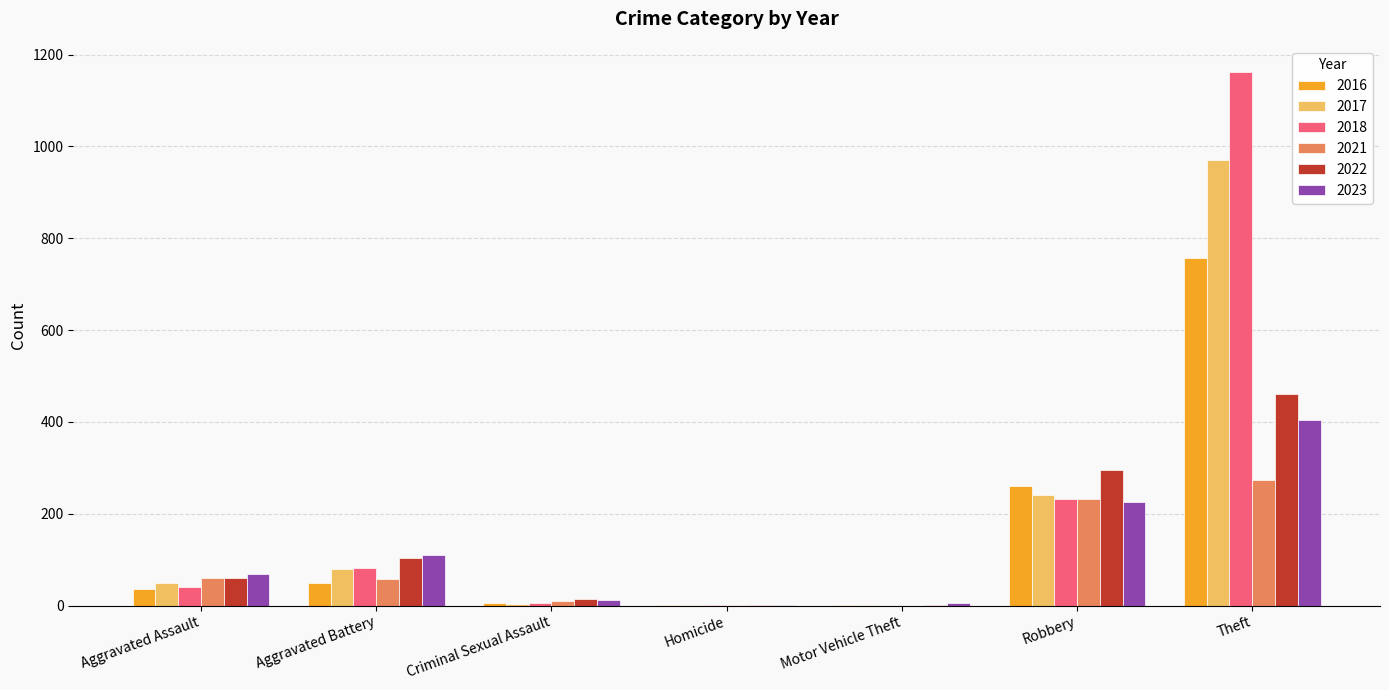

How many groups of bars are there?

7